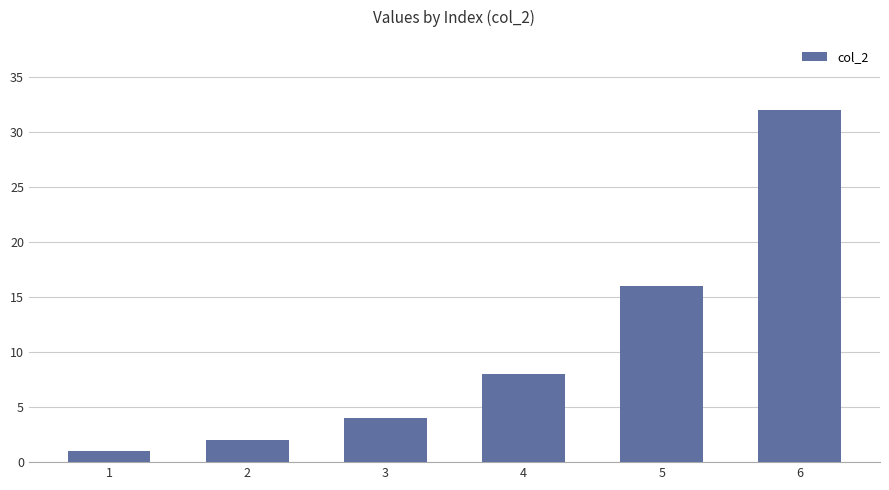

Are the bars horizontal?

No